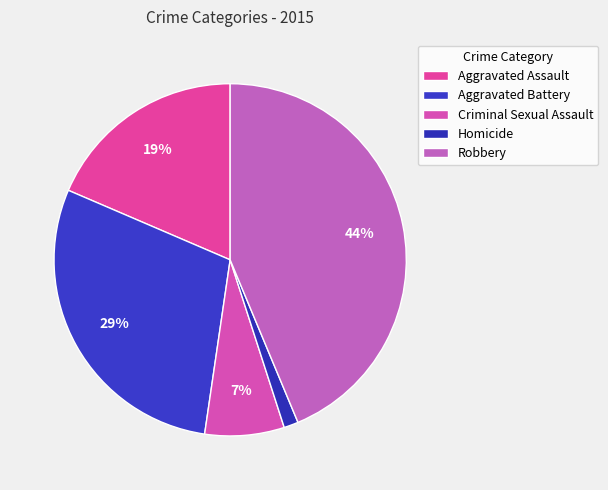

To the nearest percent, what is the difference between the largest and smallest slice percentages?

42%